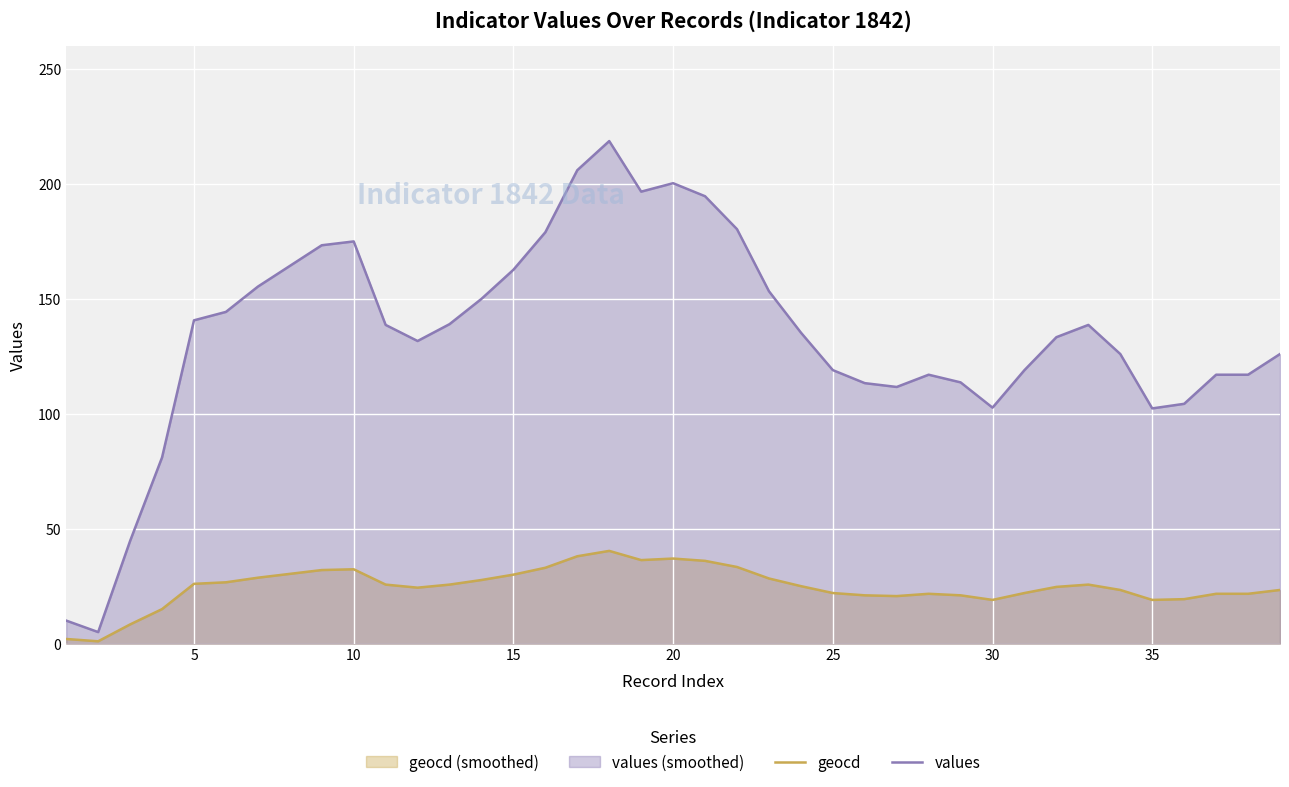

True or false: values and geocd intersect in this chart.

False